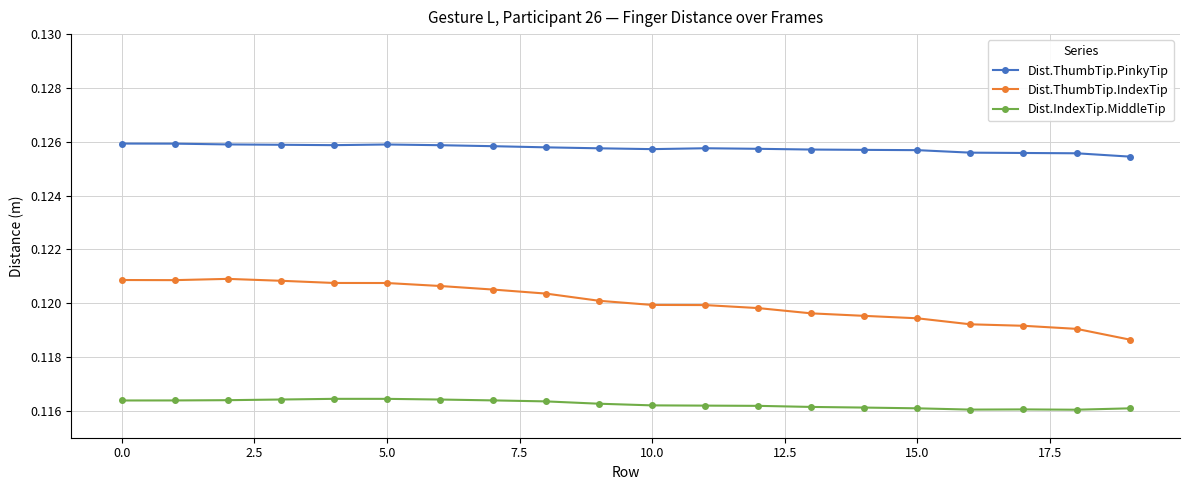

What is the sum of all Dist.ThumbTip.PinkyTip values?

2.5